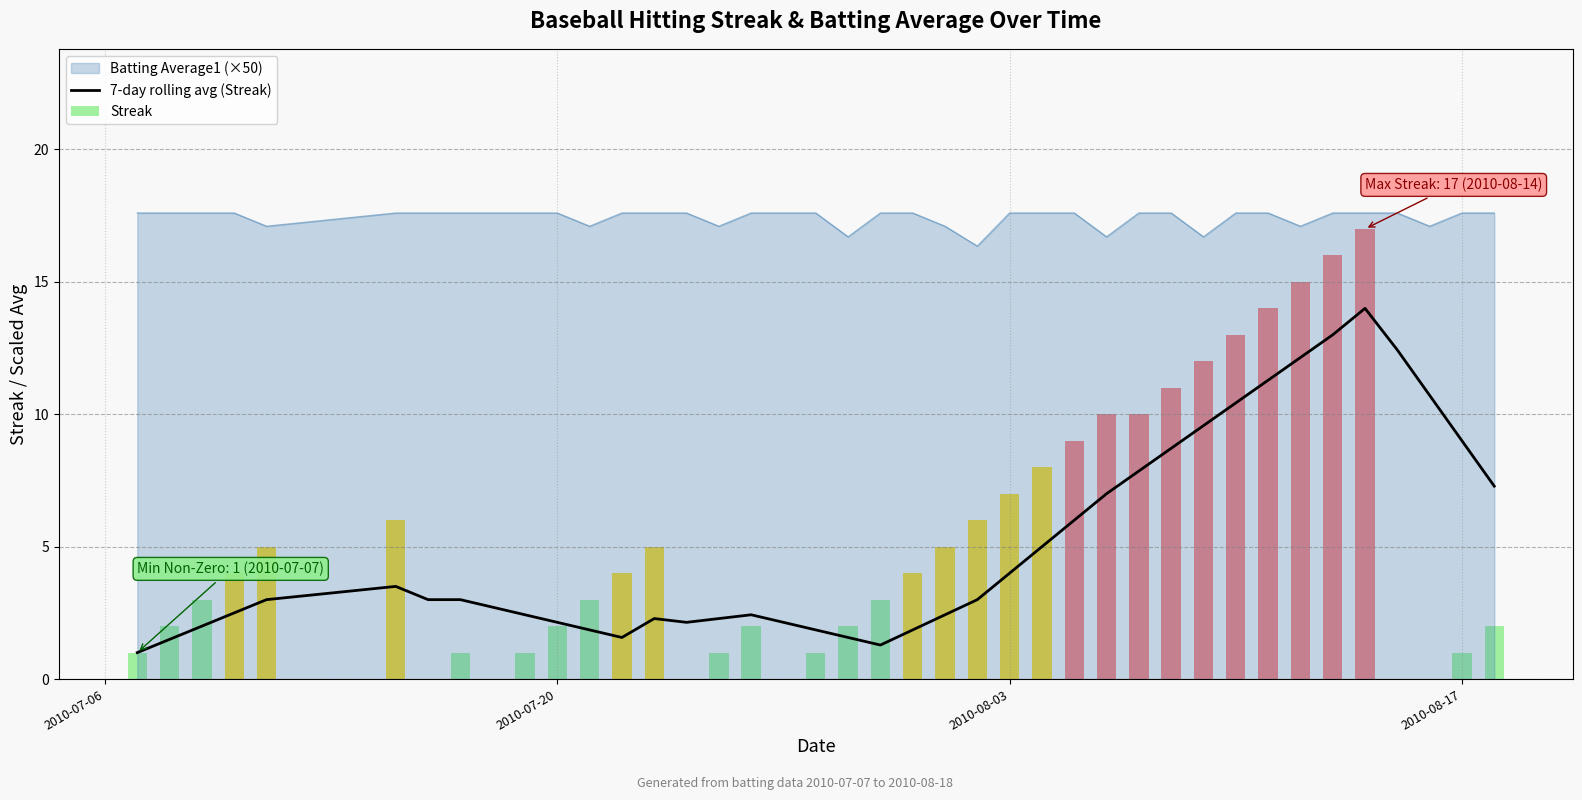

What is the minimum value for Batting Average1 (×50)?

16.4